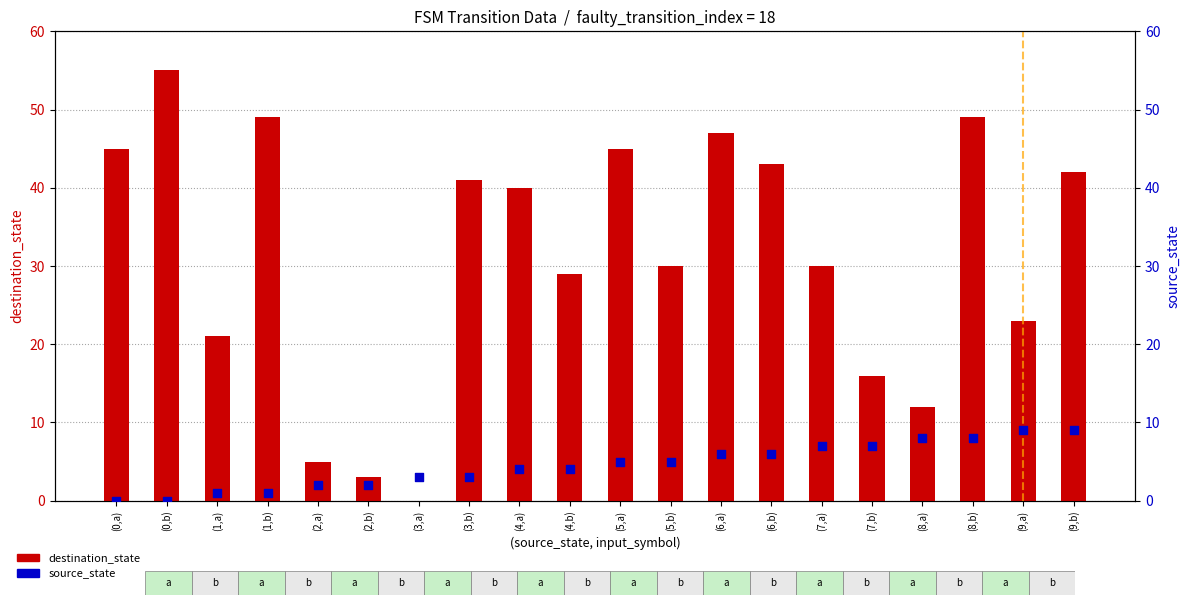

Which series reaches the minimum Y coordinate?

destination_state